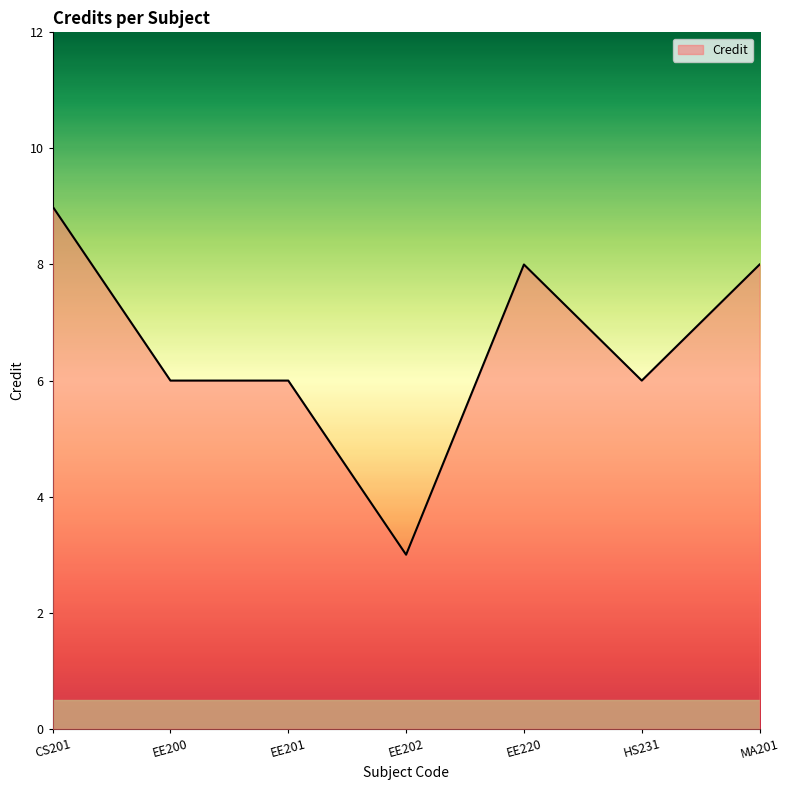

At which label does the data first exceed 6?

CS201